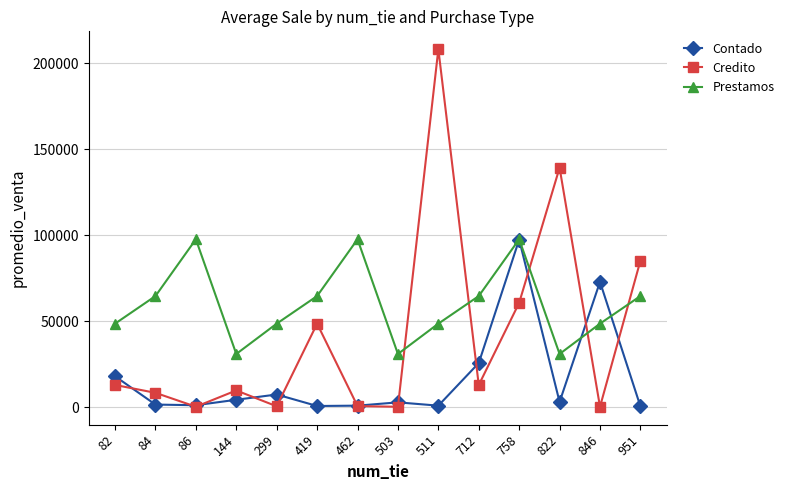

What is the sum of all Contado values?

237223.1